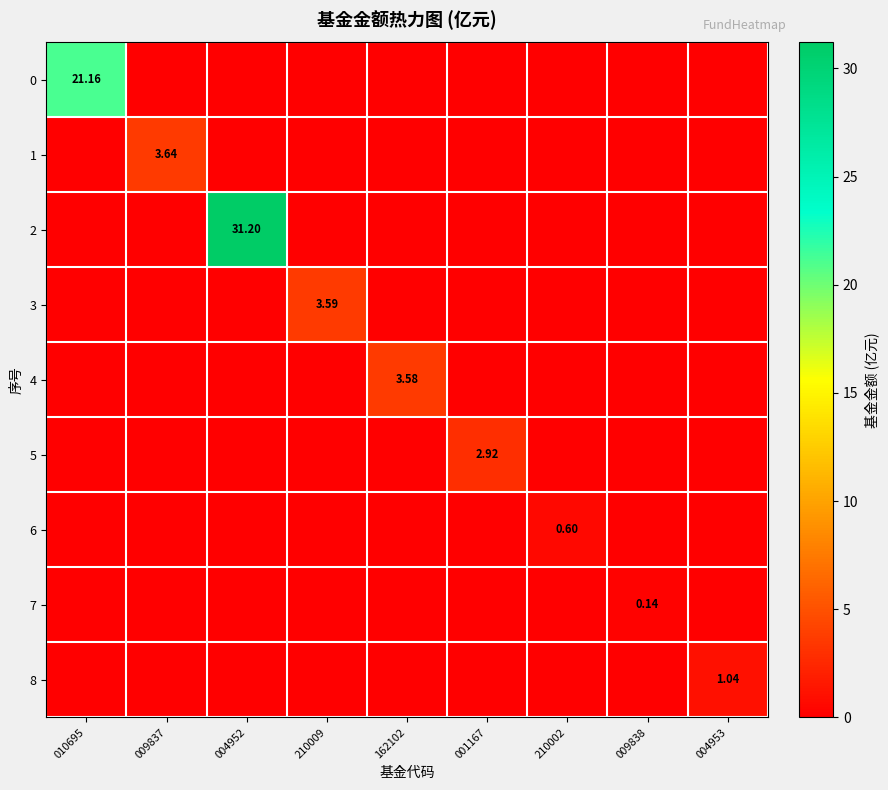

Between 010695 and 004952, which series saw the biggest shift?

2